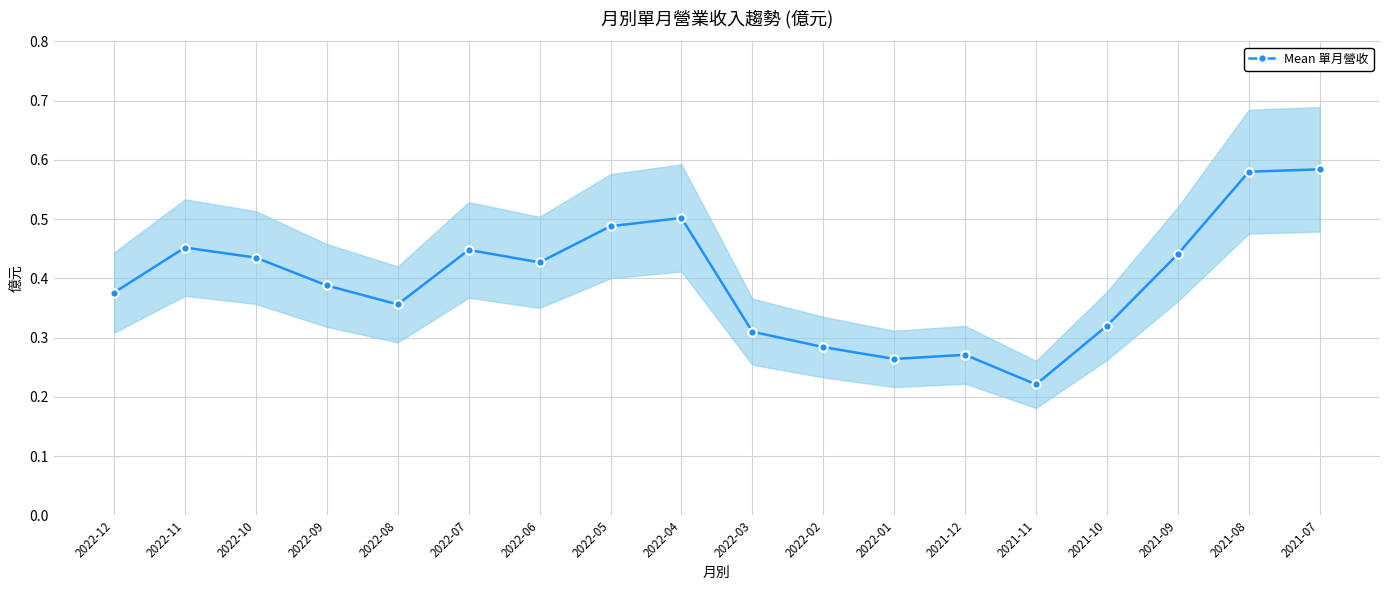

List the labels in order of value, largest first.

2021-07, 2021-08, 2022-04, 2022-05, 2022-11, 2022-07, 2021-09, 2022-10, 2022-06, 2022-09, 2022-12, 2022-08, 2021-10, 2022-03, 2022-02, 2021-12, 2022-01, 2021-11